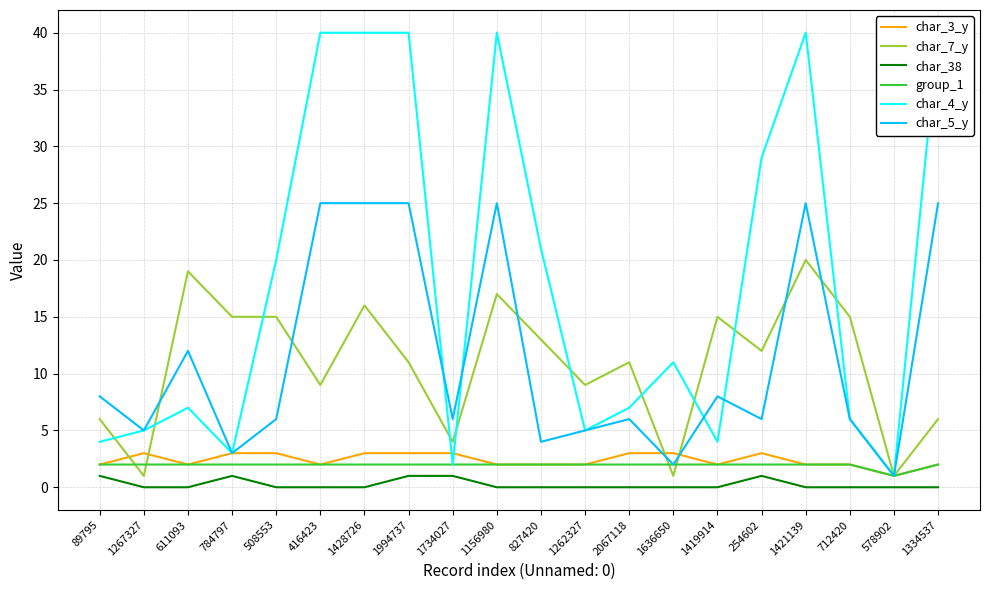

What is the minimum value for char_3_y?

1